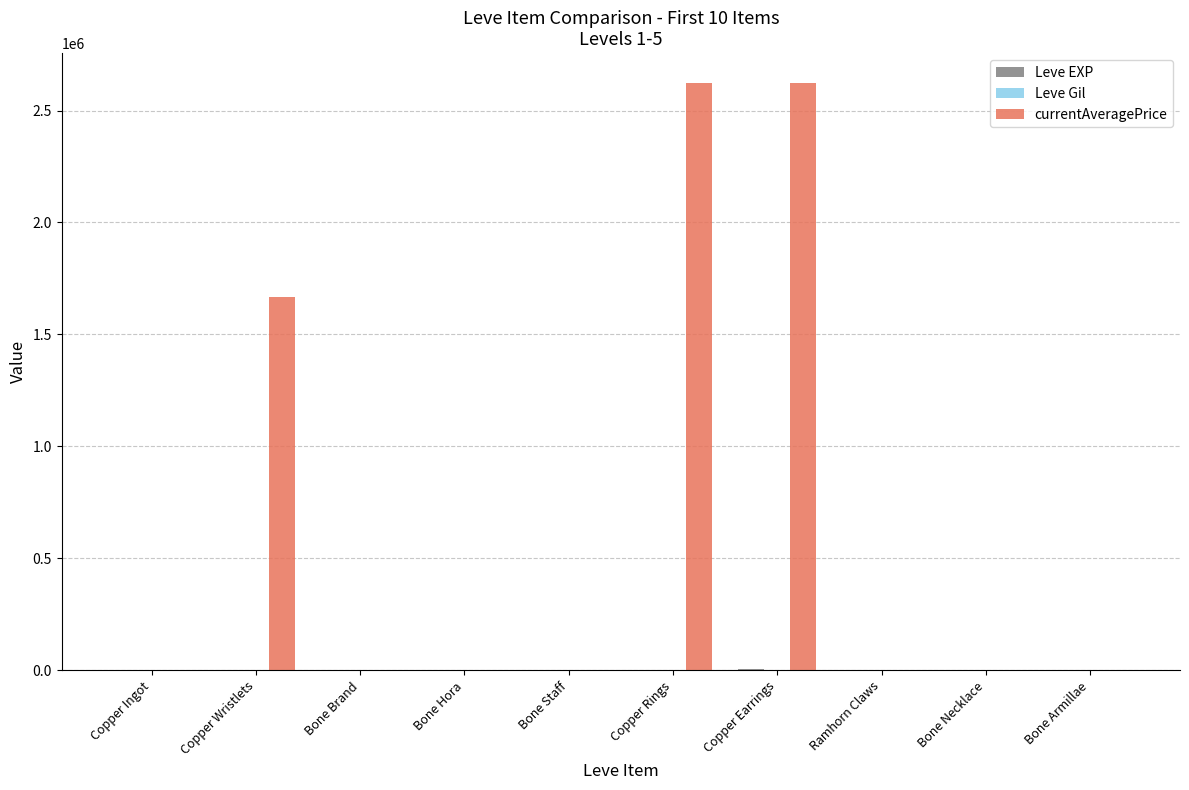

Are the bars grouped side by side (vs. stacked)?

Yes